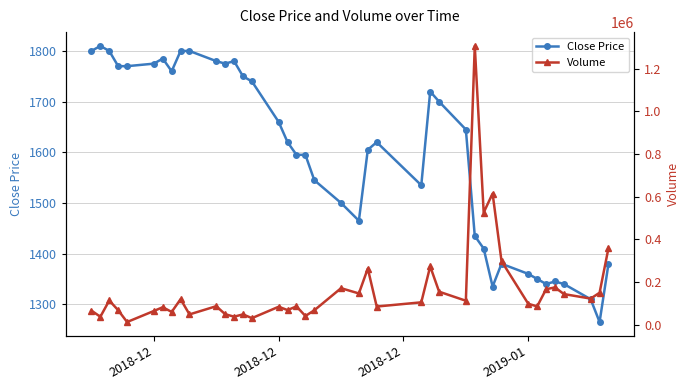

How many data points in Close Price are less than 1620?

19